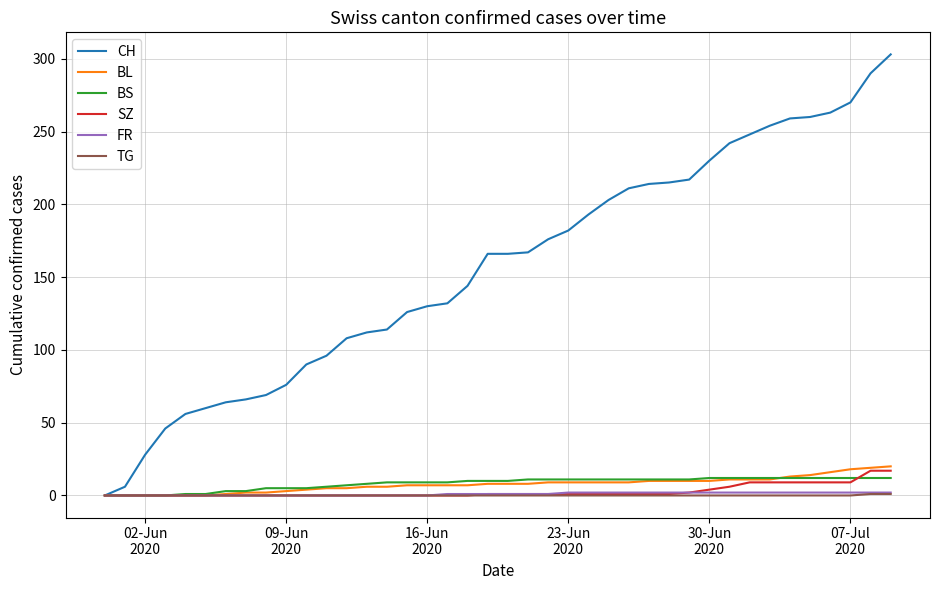

Which series has the widest spread of values?

CH